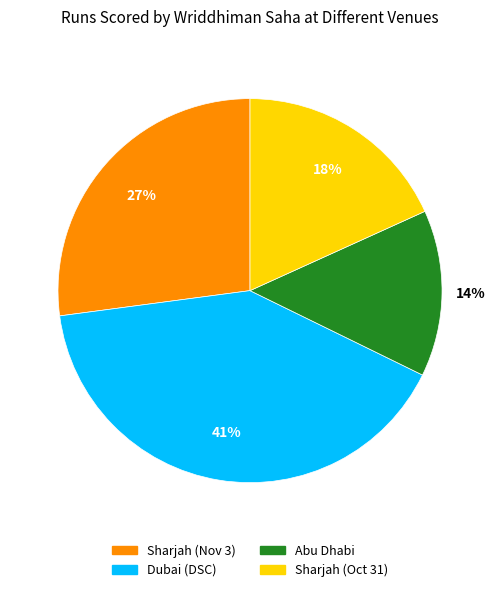

Which slice is the largest?

Dubai (DSC)